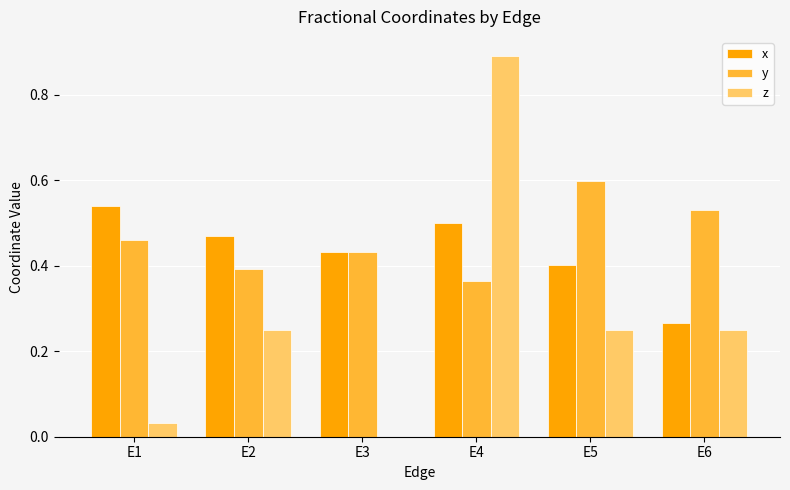

What is the sum of all y values?

2.8